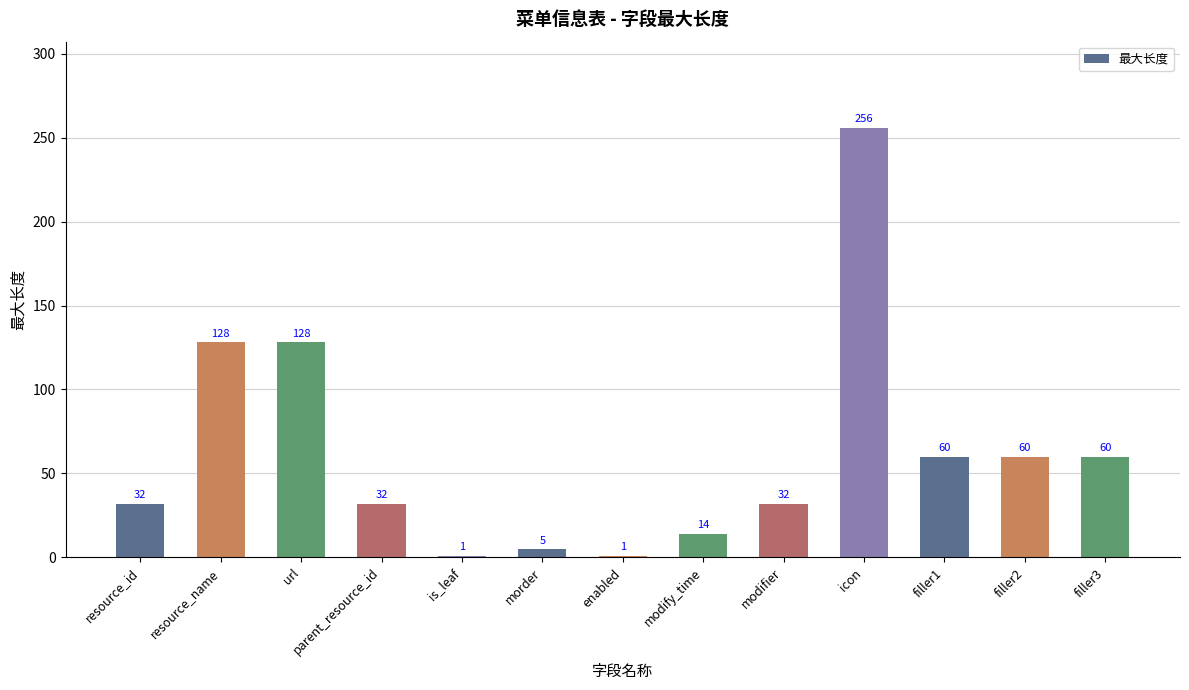

What is the label of the 6th bar from the right?

modify_time